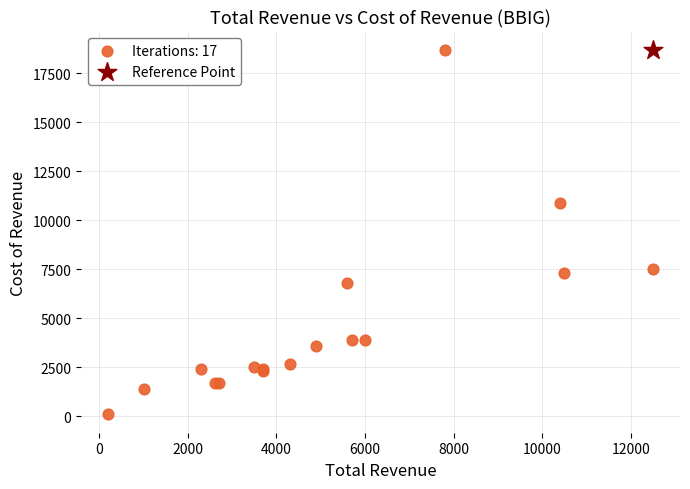

What are all the series names shown in the legend?

Iterations: 17, Reference Point